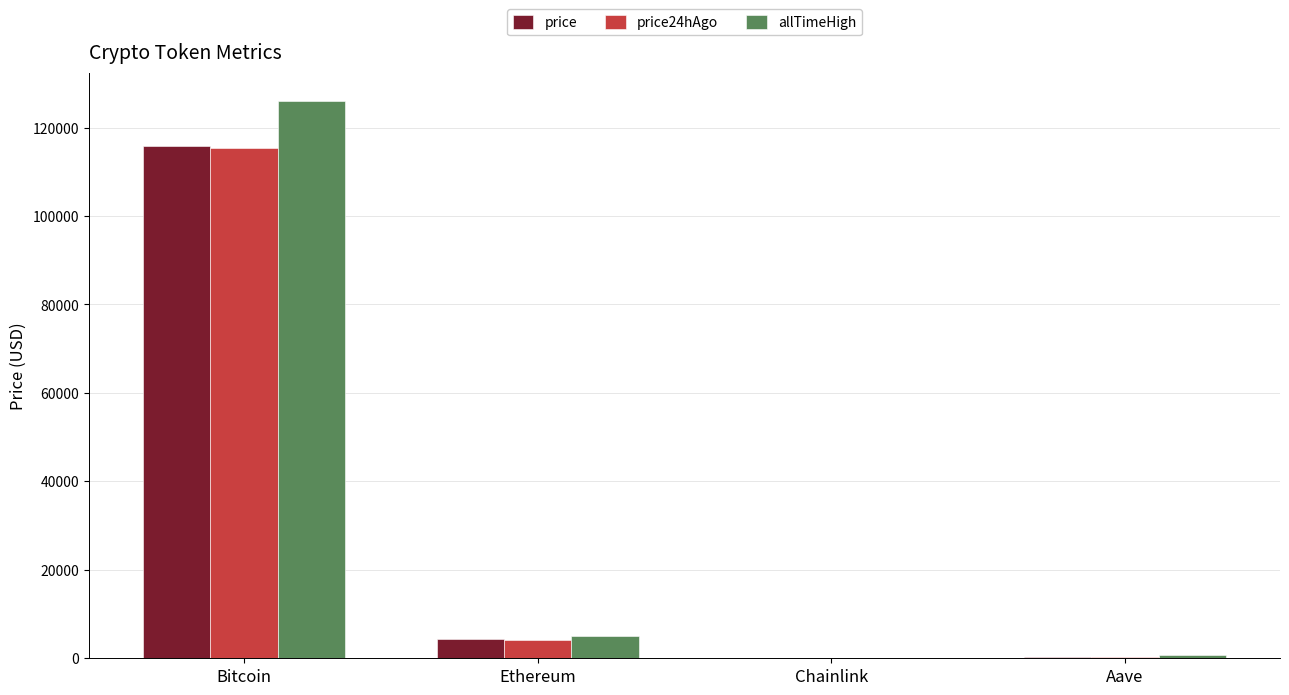

How many data points does each series have?

4